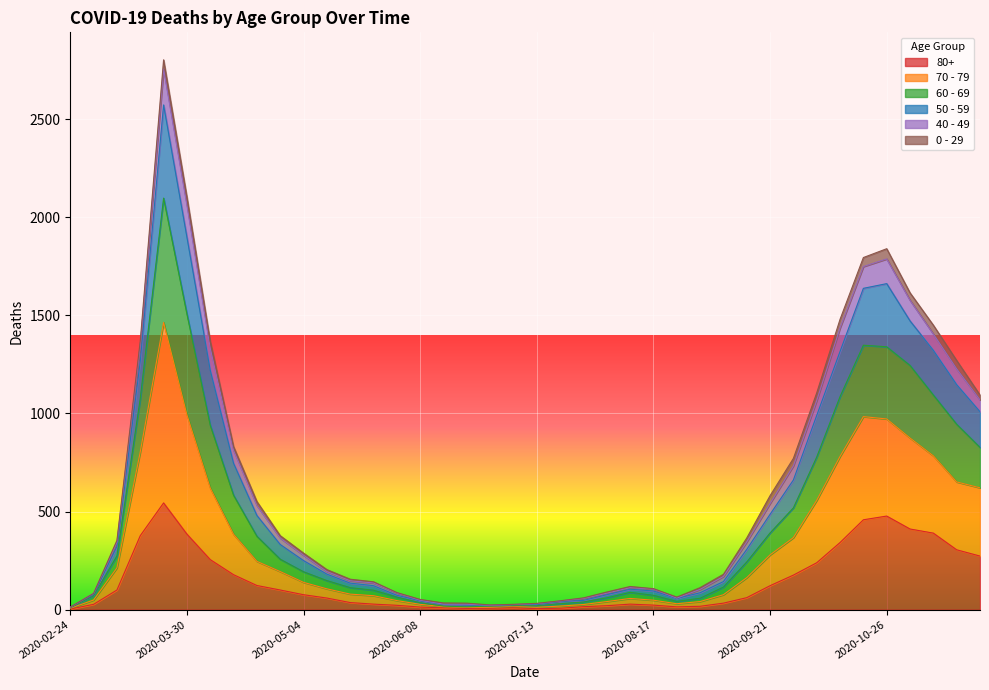

What is the label of the 33rd point from the left?

2020-10-05